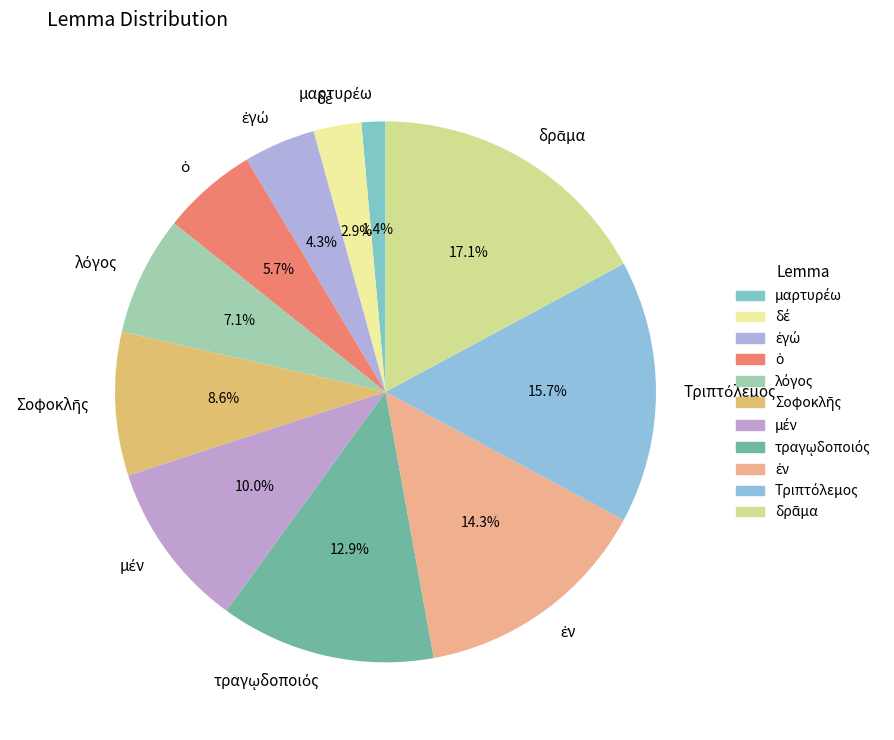

Is there a majority slice in this chart?

No